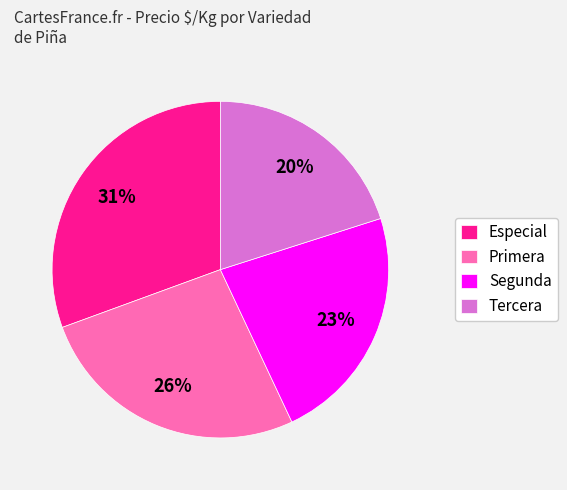

To the nearest percent, what is the average slice percentage?

25%